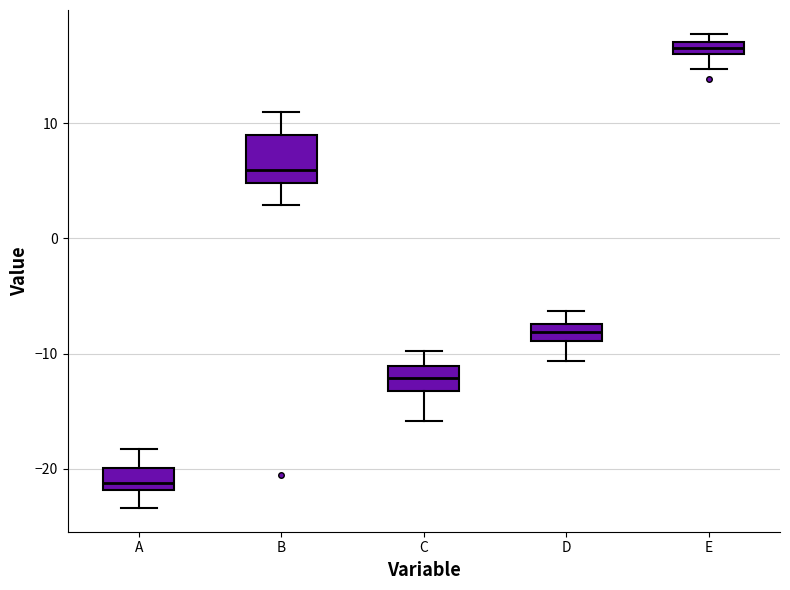

Where does the median line of the box for C sit on the y-axis? The values are not printed on the chart, so give them approximately, as read against the axis.

-12